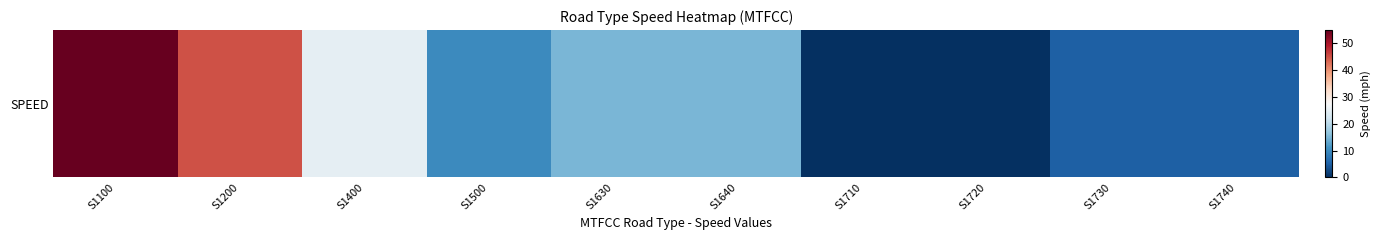

True or false: the data shows 45.0 at S1200.

True